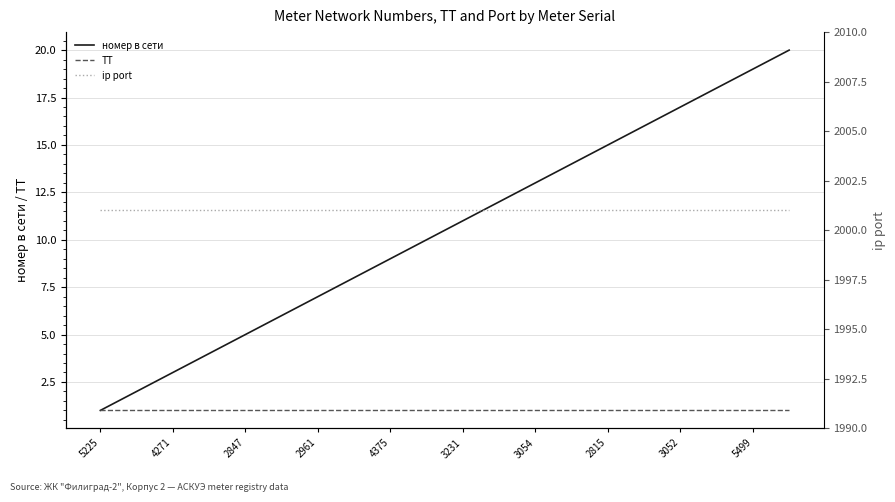

True or false: ТТ and номер в сети cross at least once.

False